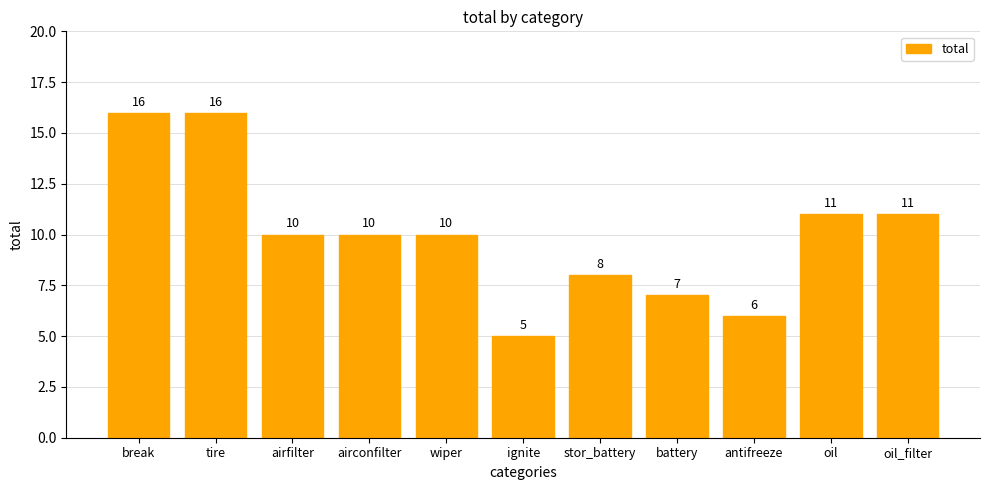

What is the value of the 5th bar from the left?

10